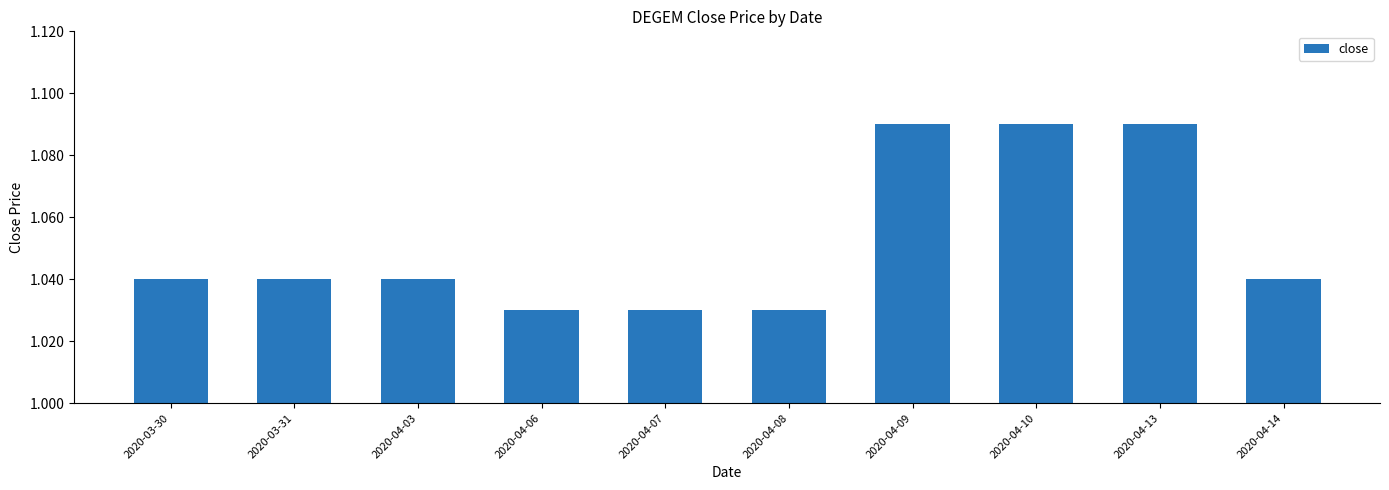

Does the chart contain any negative values?

No